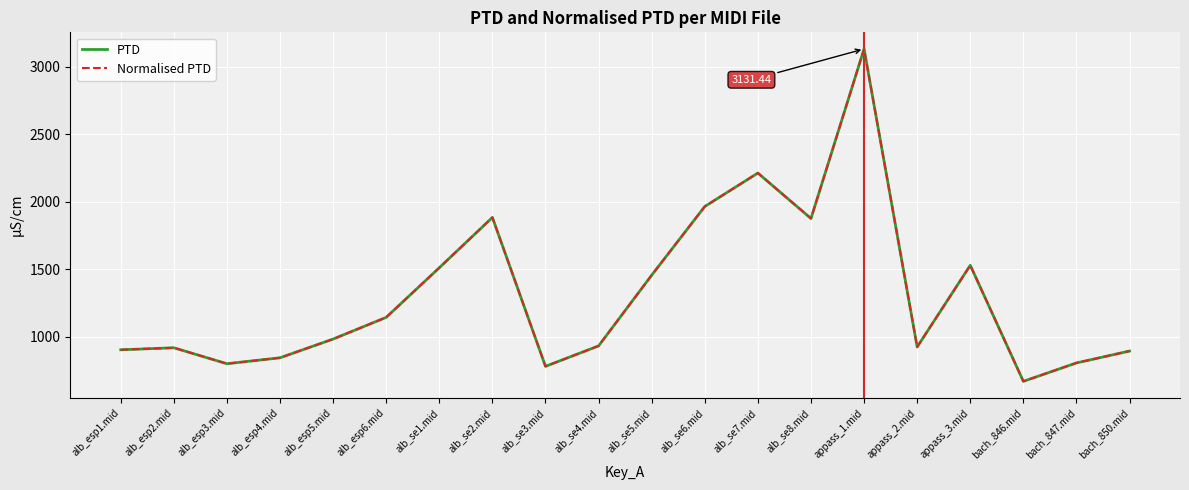

At which label is PTD closest to 1901?

alb_se2.mid